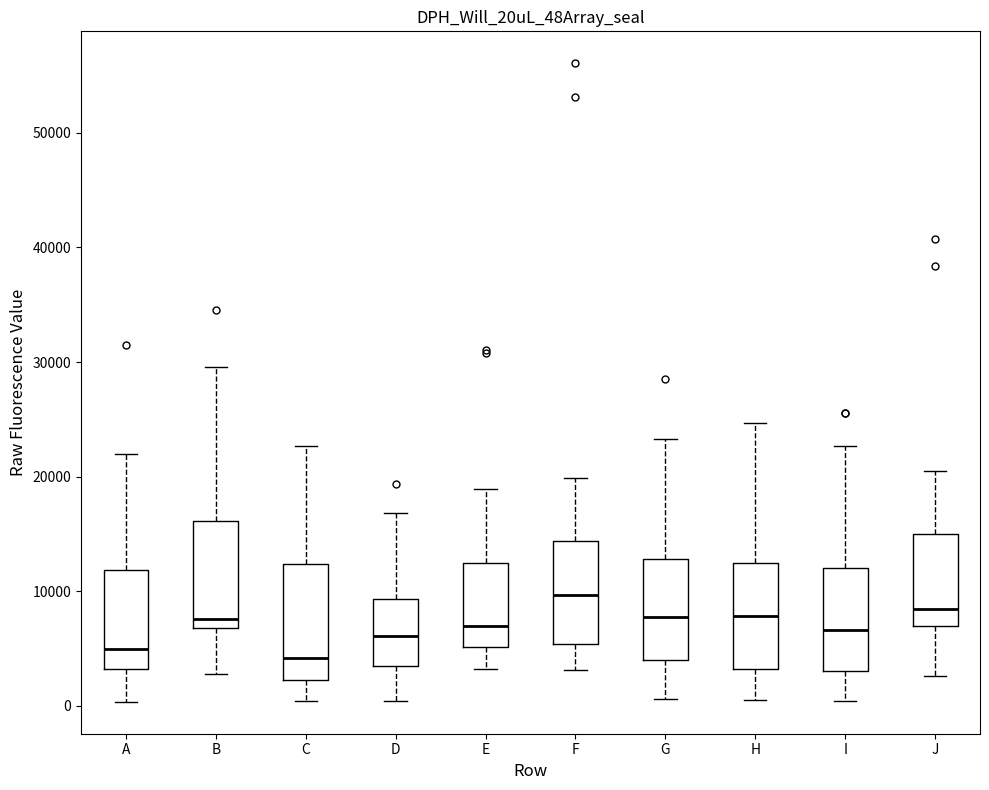

Reading left to right, read every box against the y-axis: the position of its median line, the range the box covers, and the ends of its whiskers. The values are not printed on the chart, so give them approximately, as read against the axis.

A: median 5000, box 3000 to 12000, whiskers 0 to 22000
B: median 8000, box 7000 to 16000, whiskers 3000 to 30000
C: median 4000, box 2000 to 12000, whiskers 0 to 23000
D: median 6000, box 3000 to 9000, whiskers 0 to 17000
E: median 7000, box 5000 to 12000, whiskers 3000 to 19000
F: median 10000, box 5000 to 14000, whiskers 3000 to 20000
G: median 8000, box 4000 to 13000, whiskers 1000 to 23000
H: median 8000, box 3000 to 12000, whiskers 0 to 25000
I: median 7000, box 3000 to 12000, whiskers 0 to 23000
J: median 8000, box 7000 to 15000, whiskers 3000 to 20000